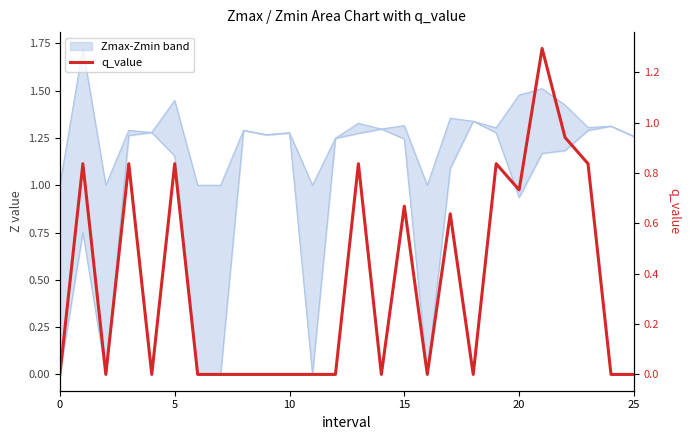

How many interior local peaks (higher than both neighbors) does the data have?

8